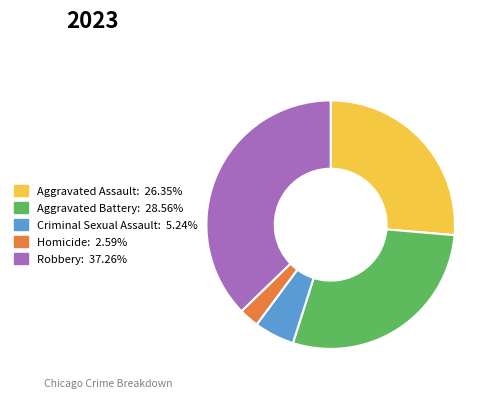

Which slice is the largest?

Robbery